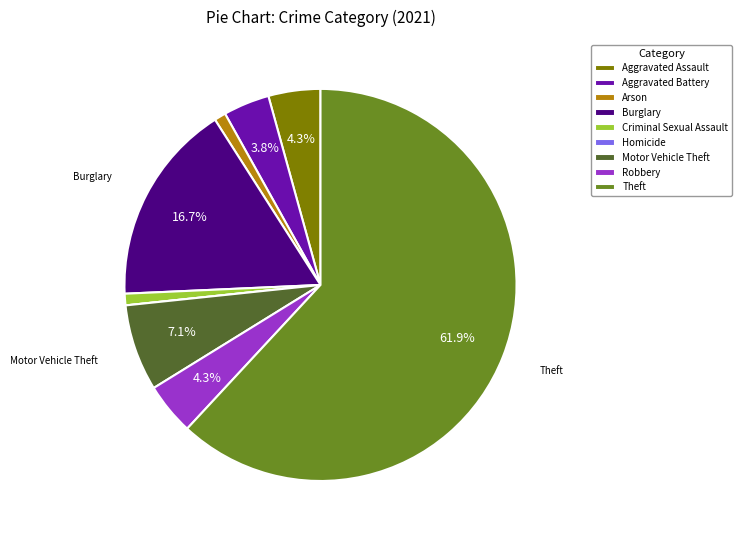

Which slice is the largest?

Theft